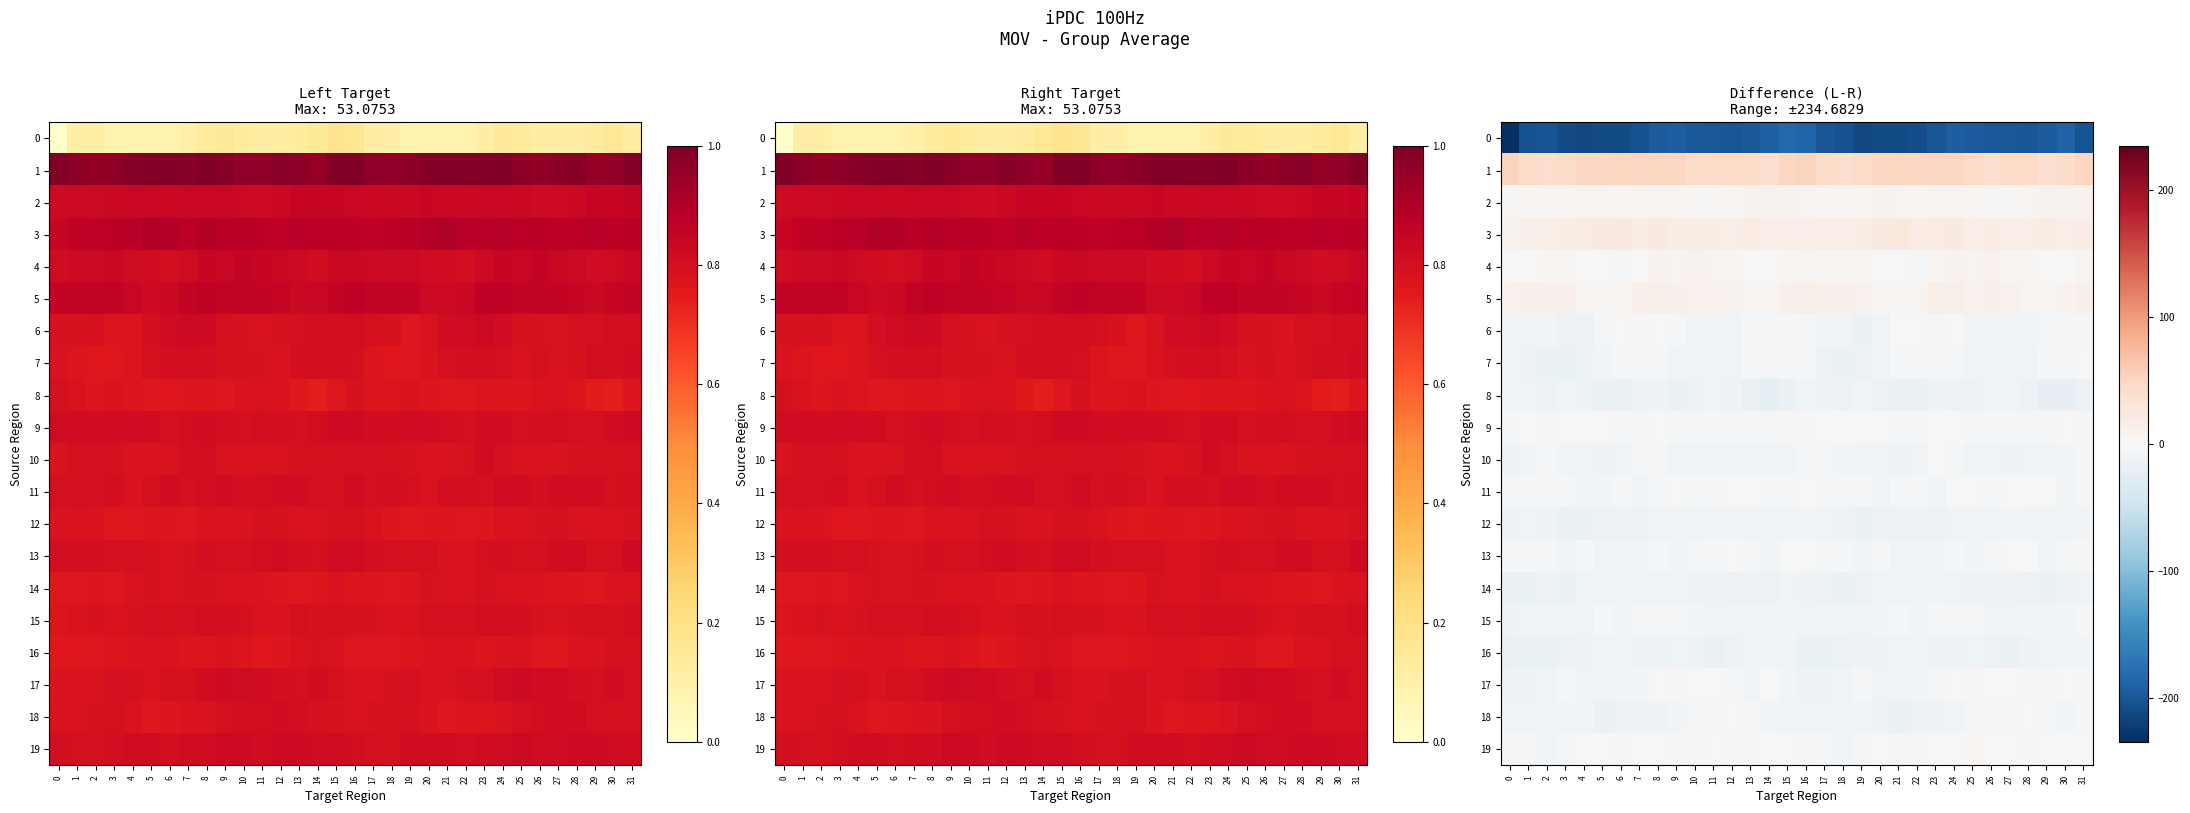

How many data points in 10 are above -7?

14